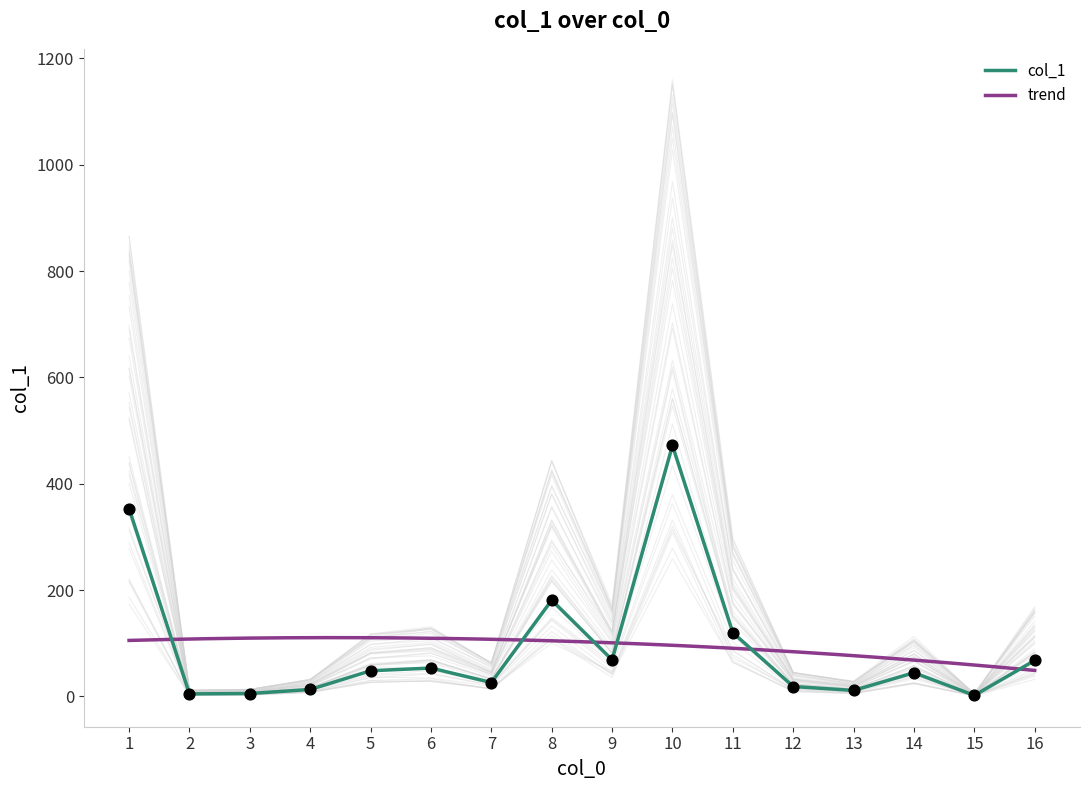

What is the change in value from 3 to 14?

+39.1